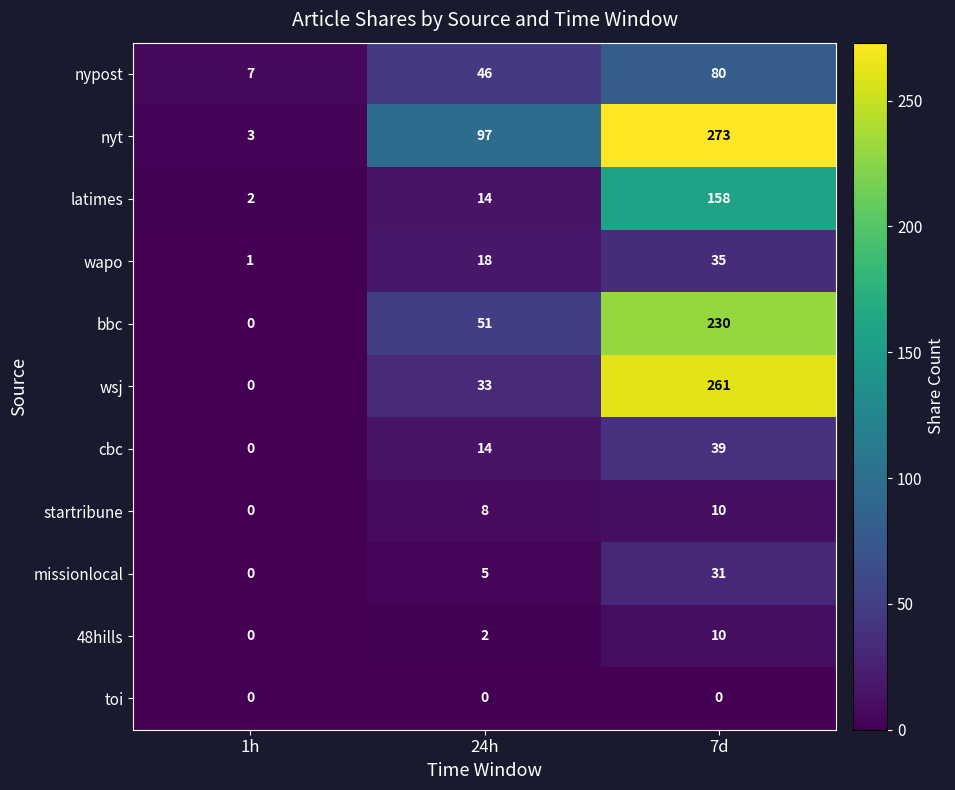

Count the number of data series in this chart.

11